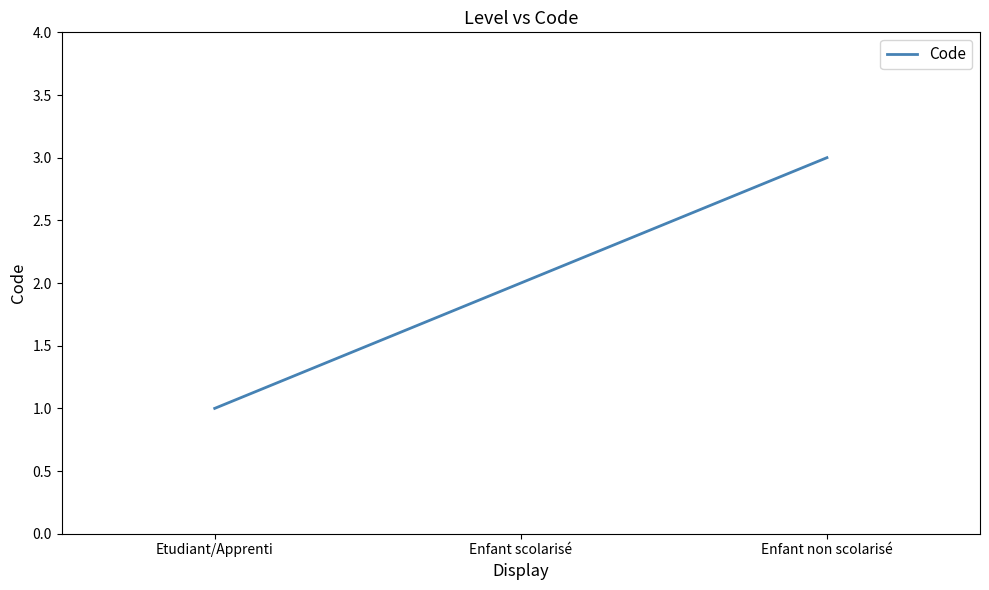

What position from the right is Enfant non scolarisé?

1